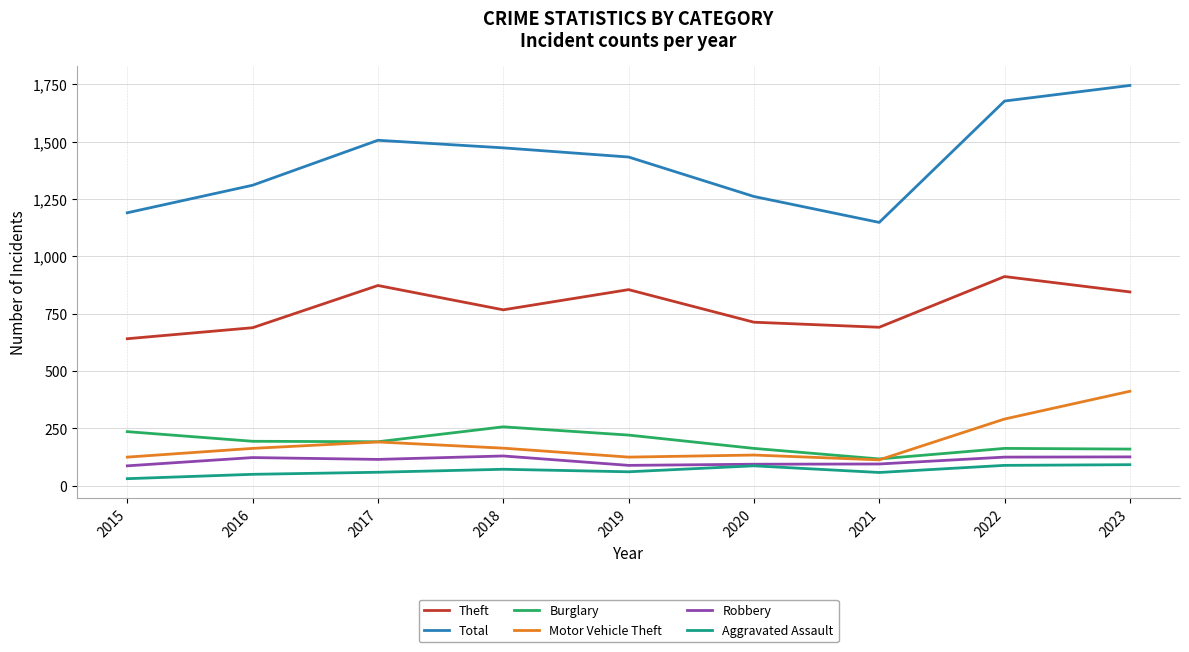

What is the lowest value of the Theft series?

641